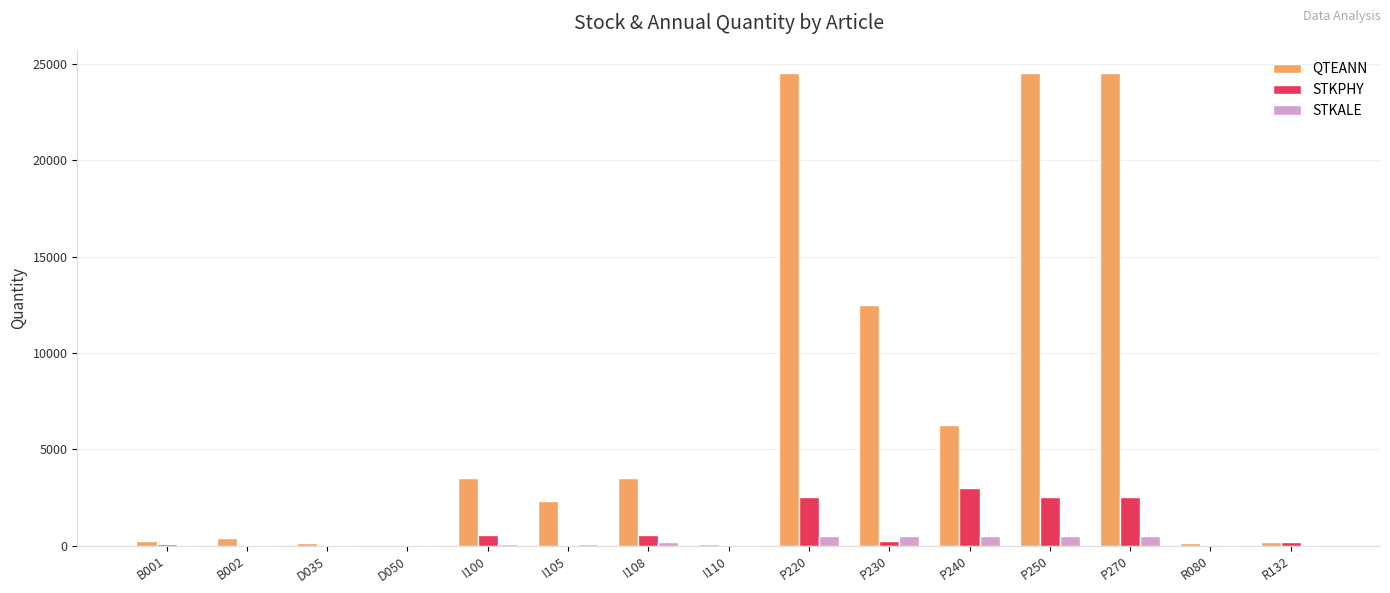

What is the total value across all series at P230?

13250